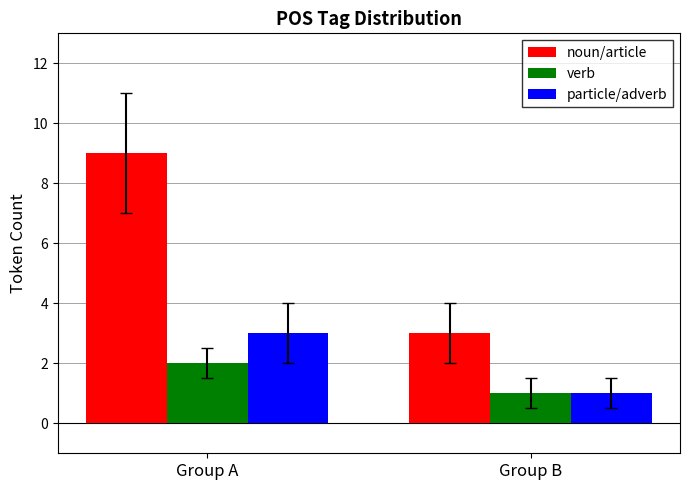

The value of verb at Group B is 2. True or false?

False